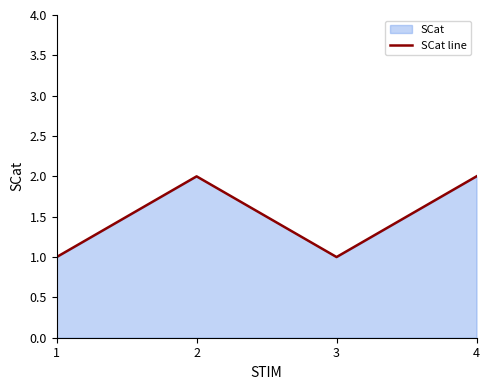

What is the difference between the second highest and minimum values?

1